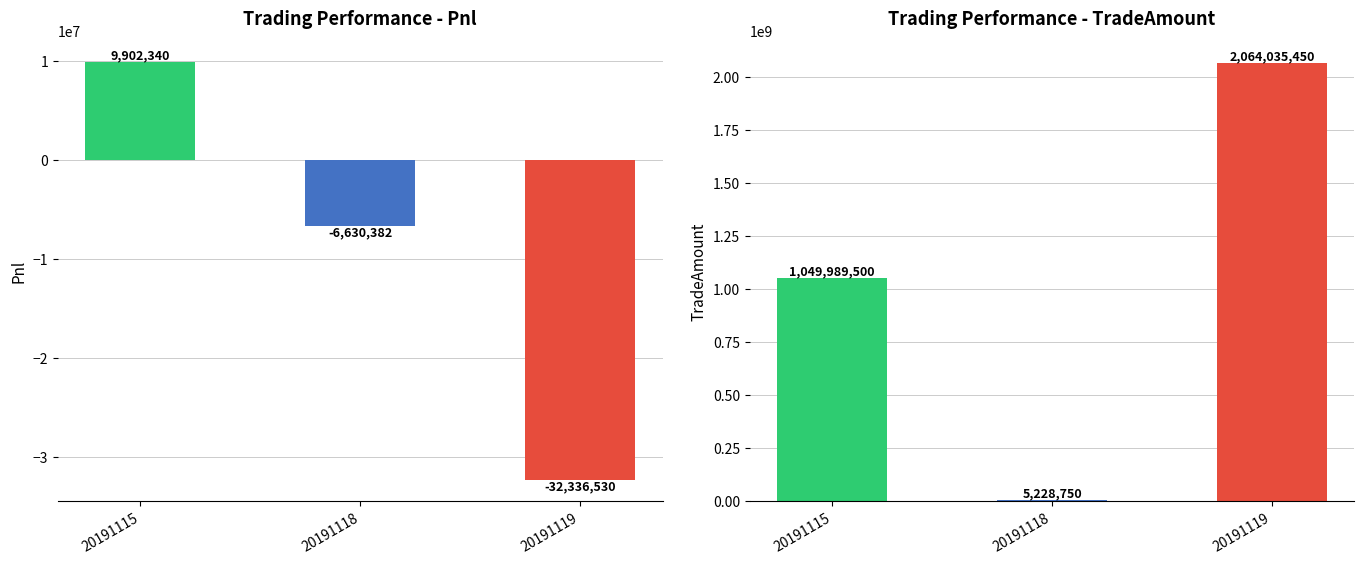

List the series in order of their peak value, lowest first.

Pnl, TradeAmount